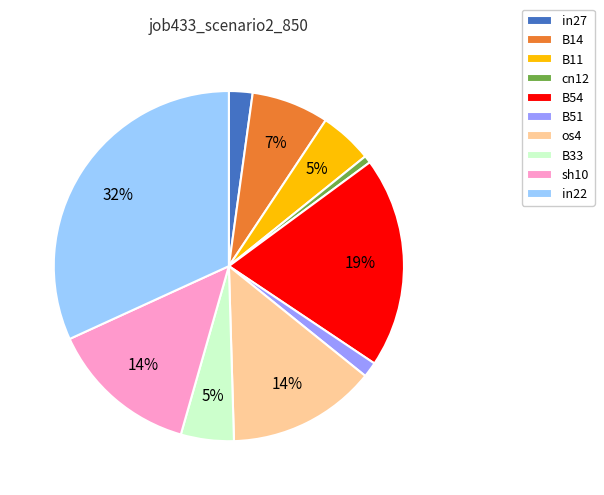

How many segments does this pie chart have?

10